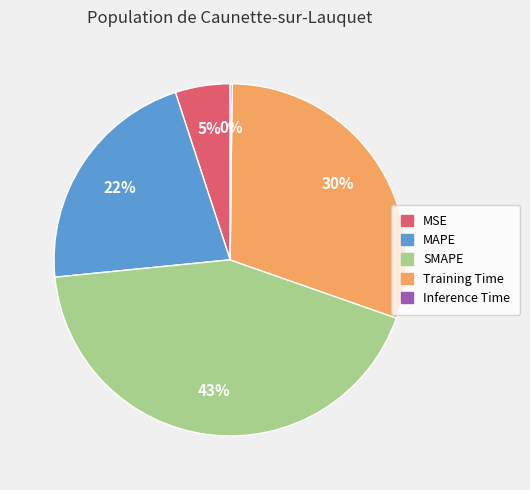

To the nearest percent, what portion does Training Time represent?

30%